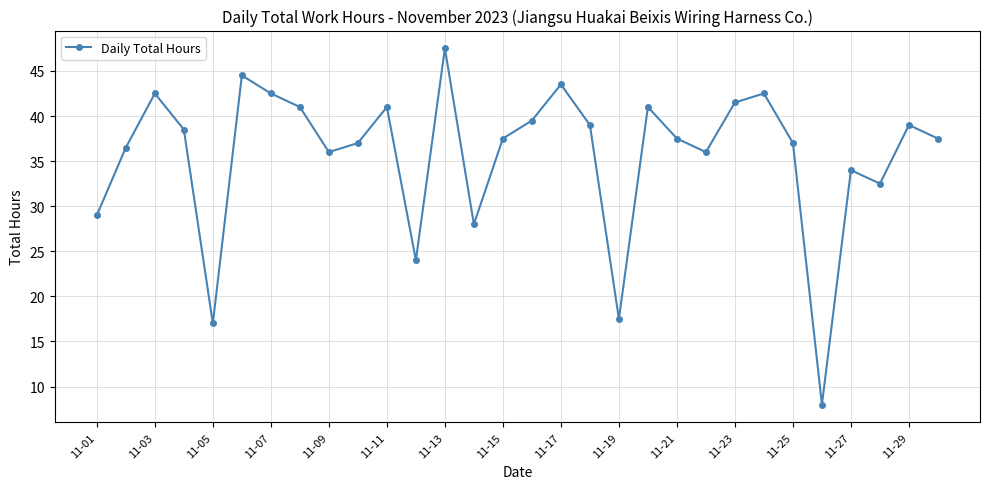

What is the average value?

35.6